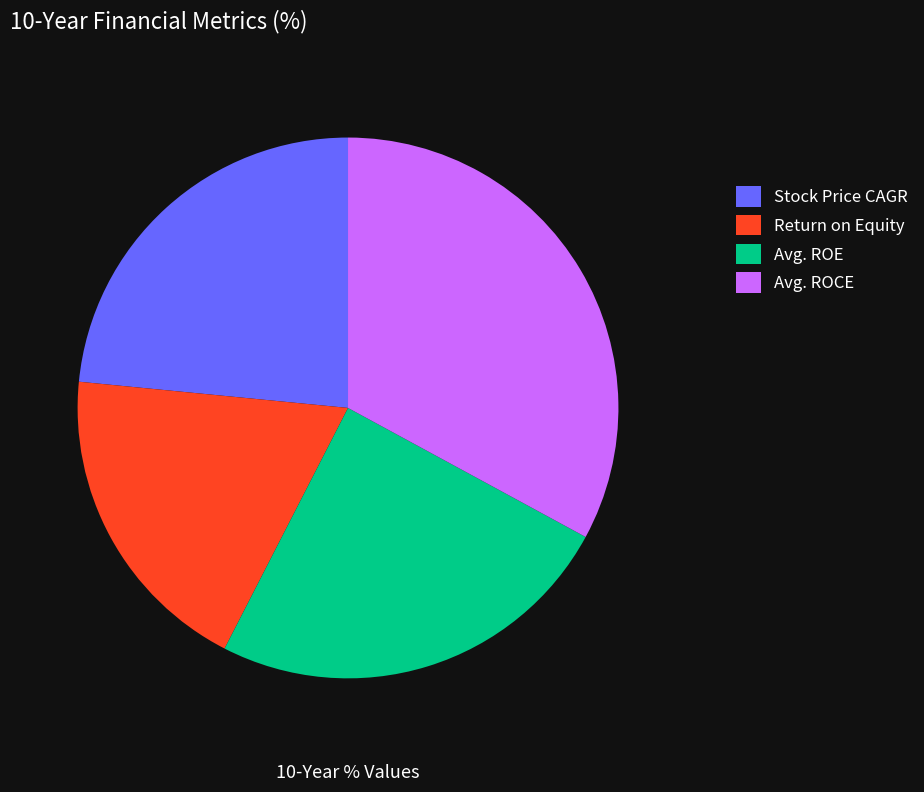

To the nearest percent, what is the difference between the Stock Price CAGR and Avg. ROE slice percentages?

1%